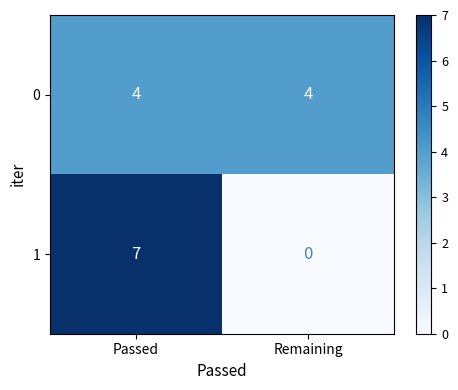

The 1 series shows 3 at Passed. True or false?

False